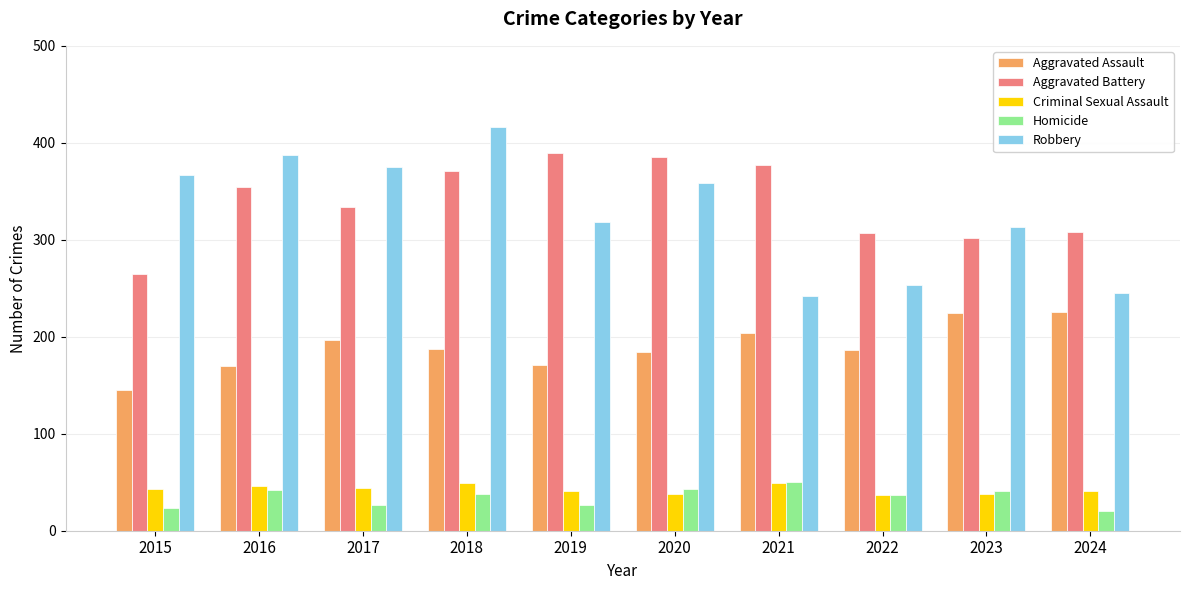

How many data points in Aggravated Assault are less than 187?

5